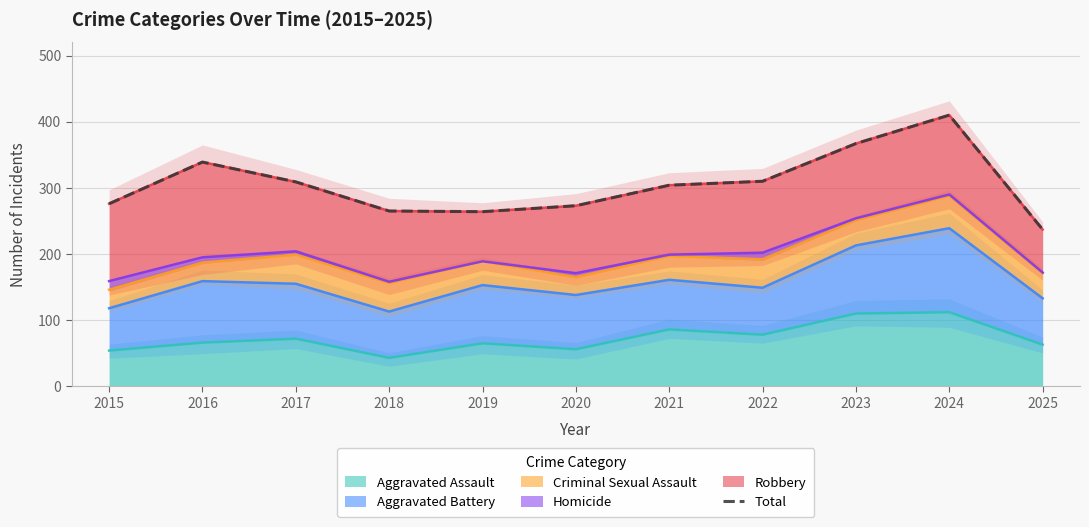

List the labels in order of value, largest first.

2024, 2023, 2016, 2022, 2017, 2021, 2015, 2020, 2018, 2019, 2025